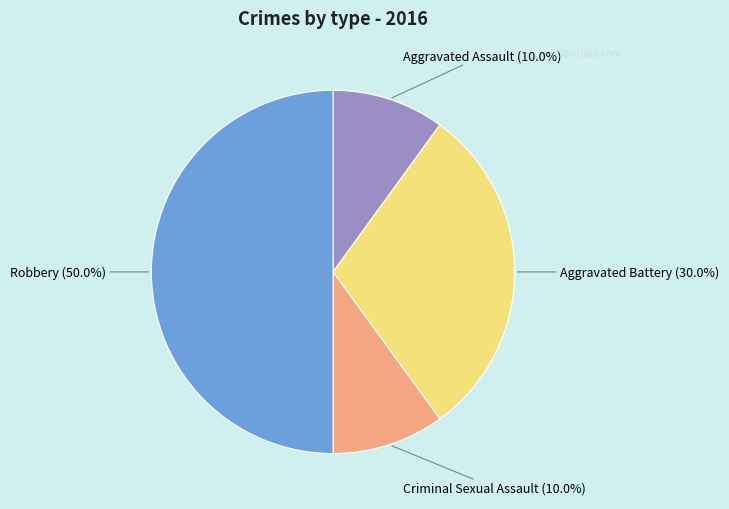

Is the sum of Robbery and Aggravated Battery greater than half?

Yes